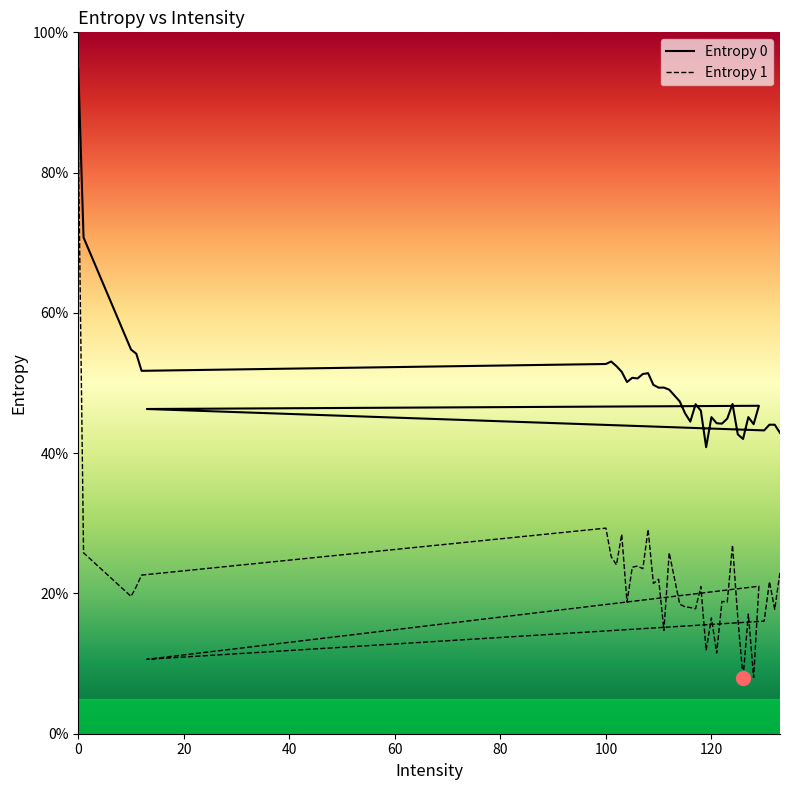

How many data points in Entropy 0 are less than 47?

19